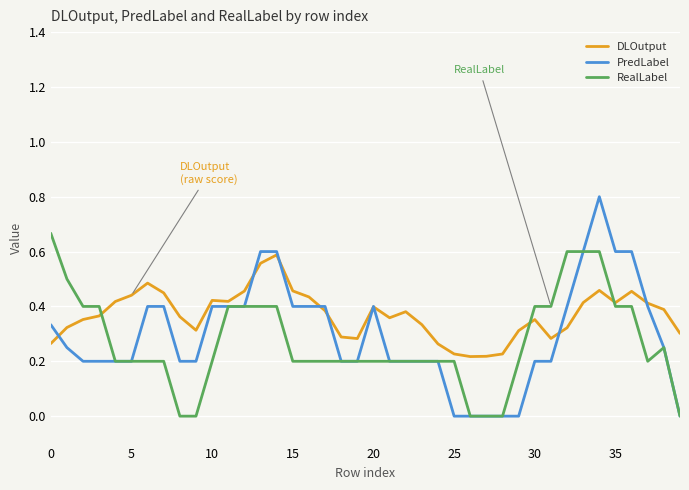

What is the maximum value for PredLabel?

0.8